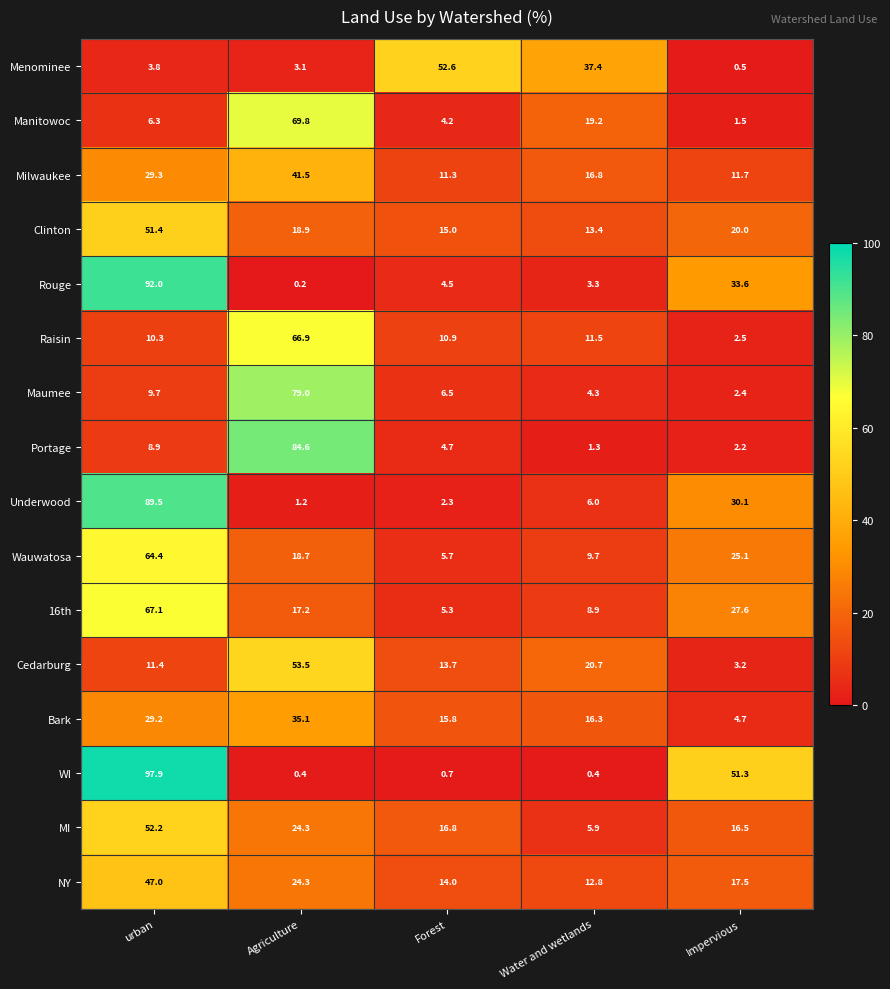

Which category has the highest value in the Bark series?

Agriculture